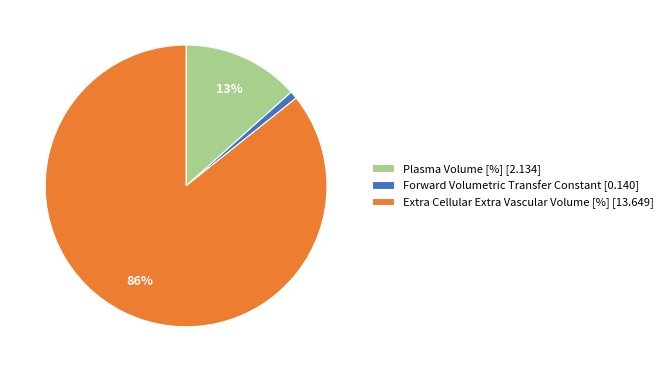

What is the smallest slice in the pie chart?

Forward Volumetric Transfer Constant